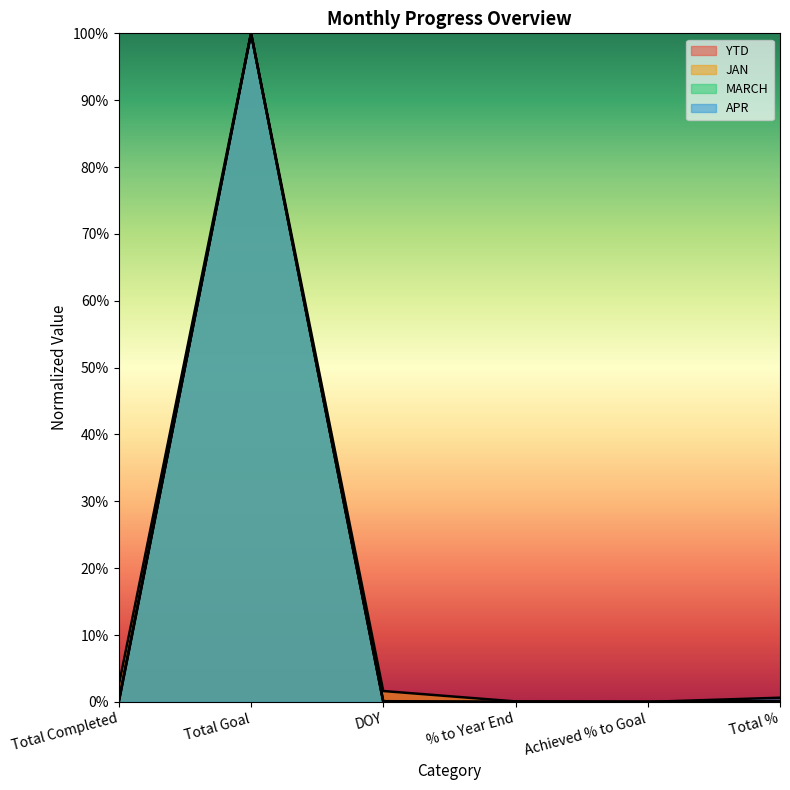

Between which two adjacent categories do YTD and APR first intersect?

Achieved % to Goal and Total %